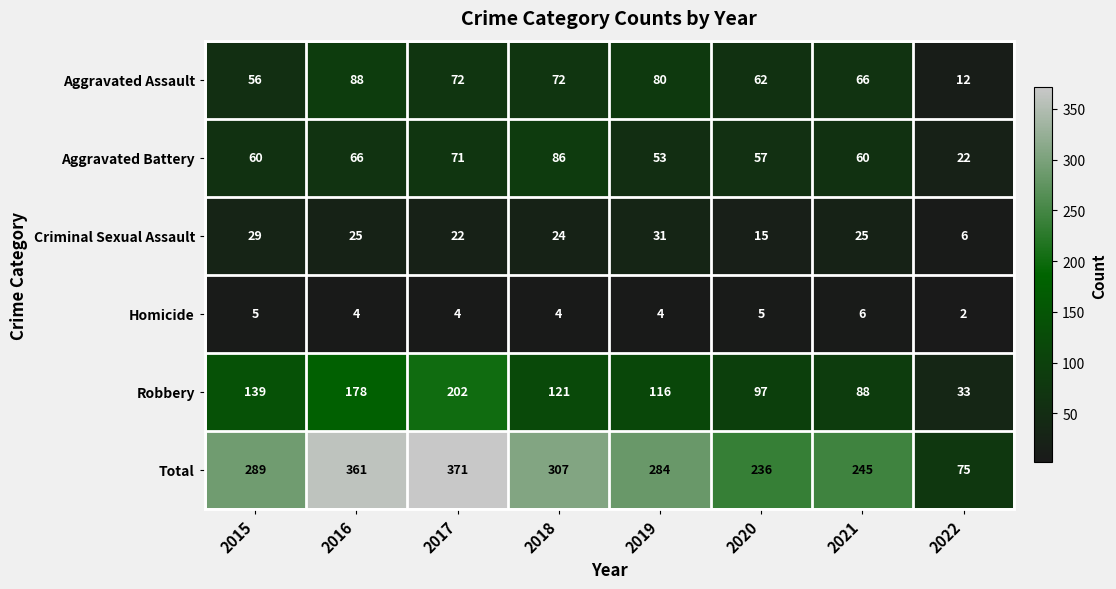

At which label is Criminal Sexual Assault closest to 18?

2020